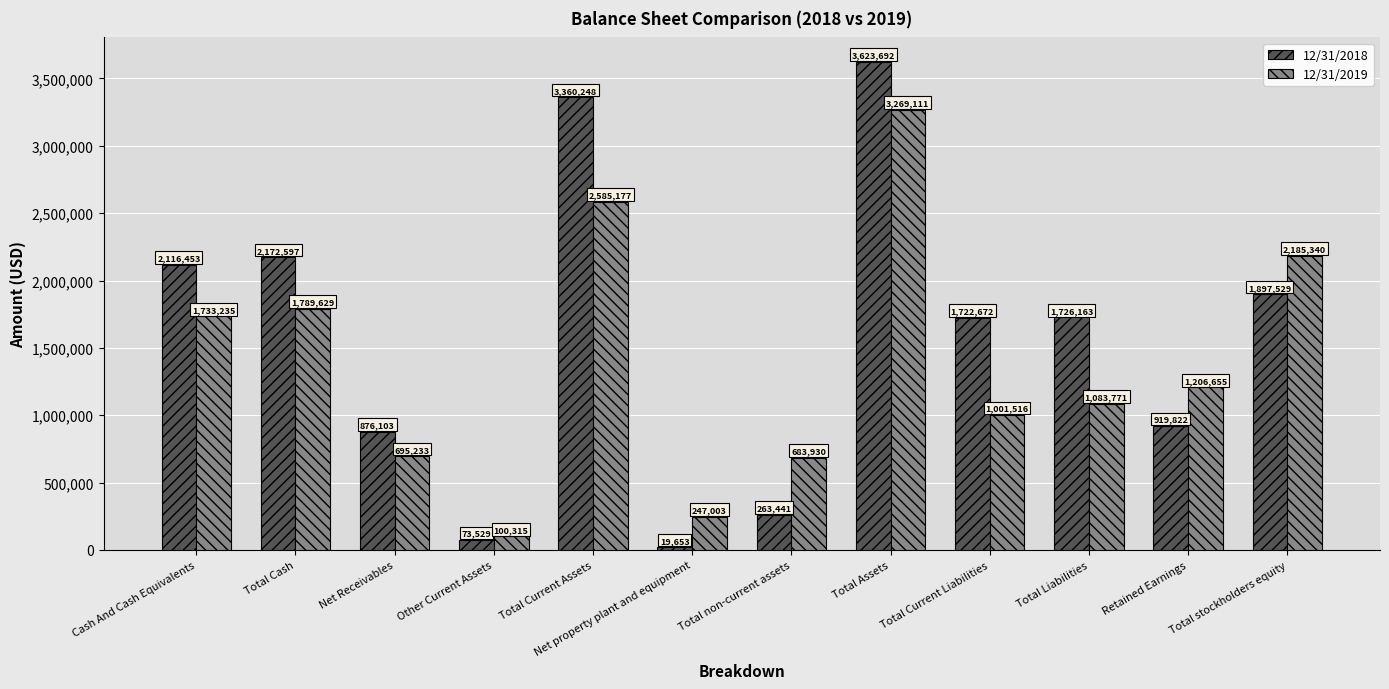

What is the label of the 6th bar from the left?

Net property plant and equipment